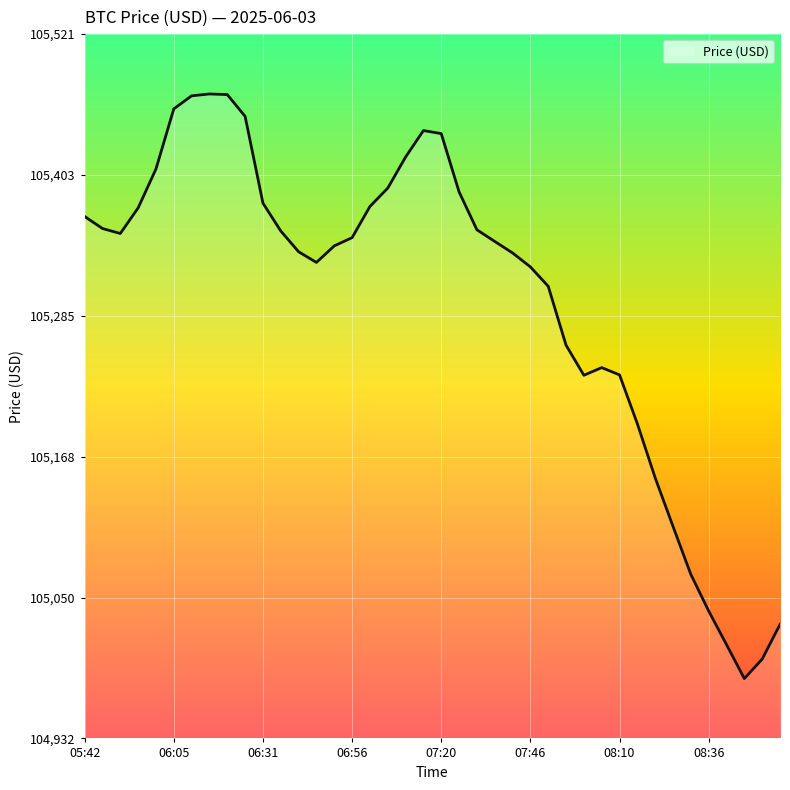

What is the greatest value displayed?

105470.8